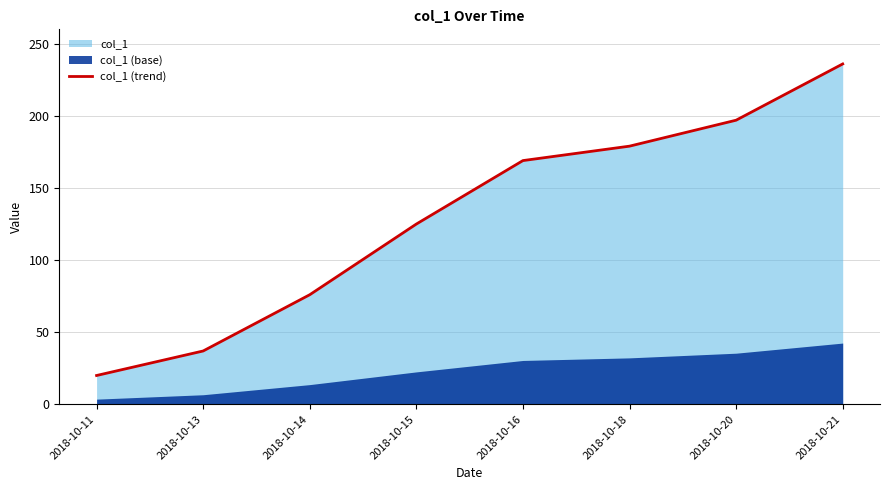

Reading right to left, list all the values displayed in this chart.

2018-10-21=236	2018-10-20=197	2018-10-18=179	2018-10-16=169	2018-10-15=125	2018-10-14=76	2018-10-13=37	2018-10-11=20